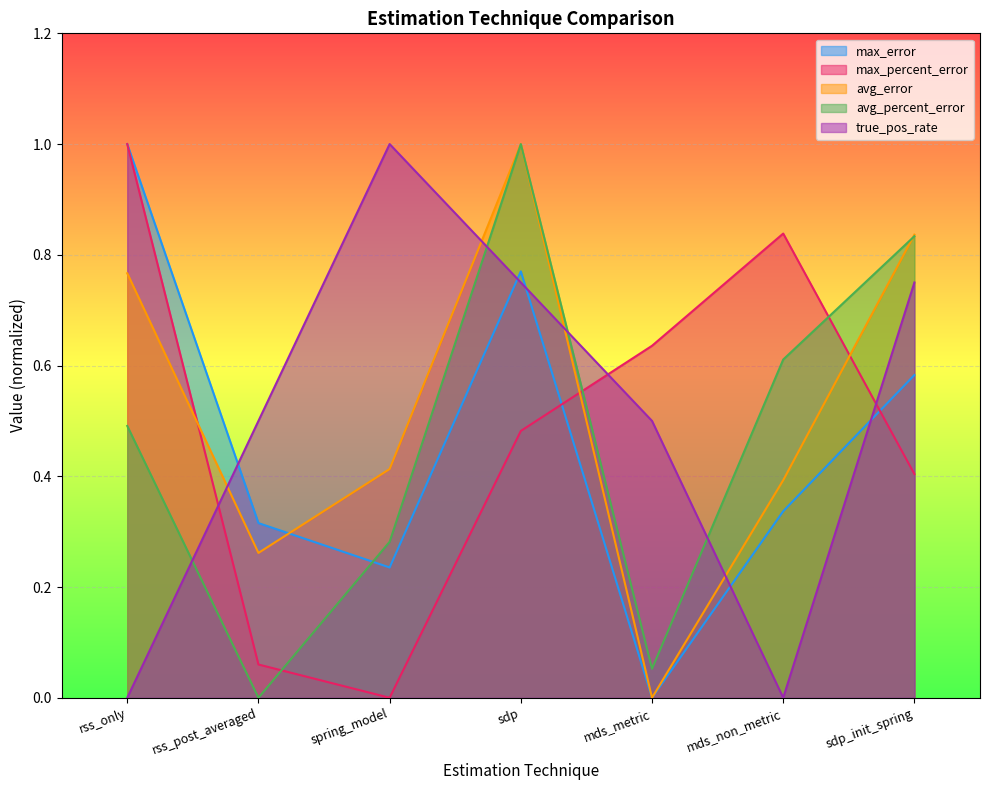

How many lines are shown in the chart?

5